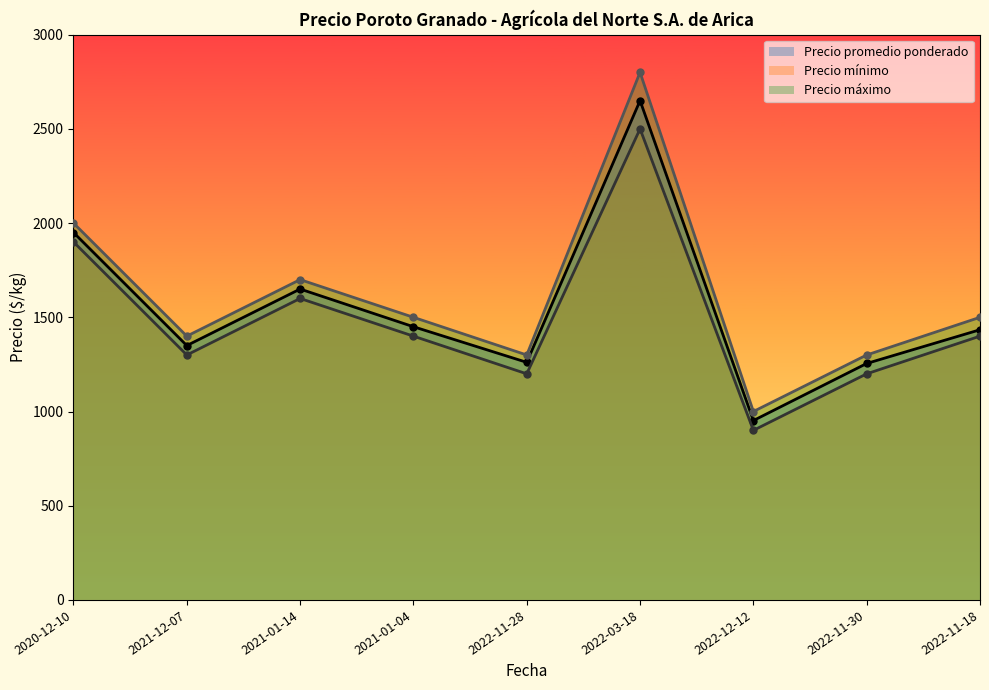

What are all the series names shown in the legend?

Precio promedio ponderado, Precio mínimo, Precio máximo